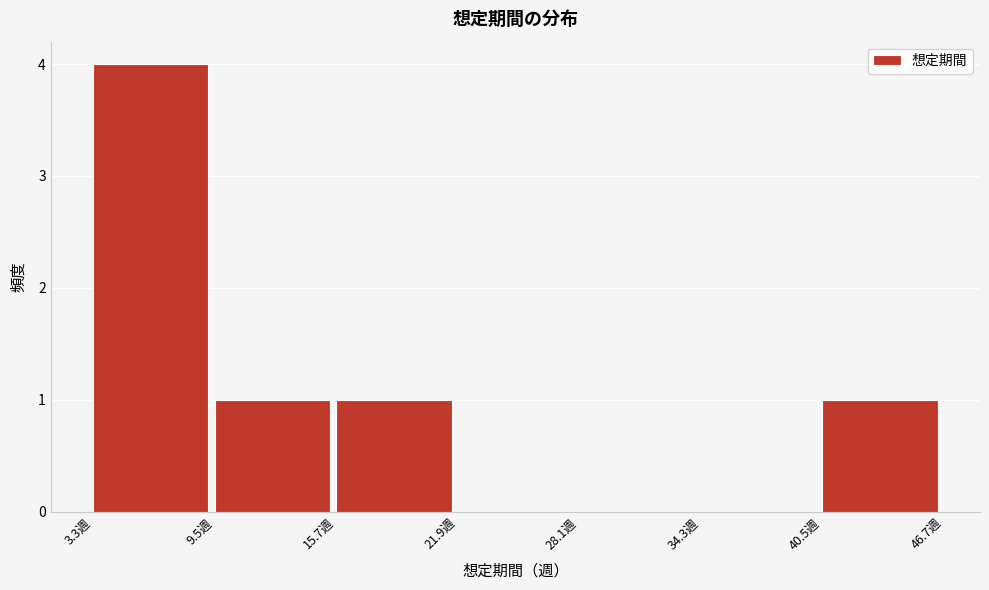

Reading left to right, transcribe this chart: for each bar, give the range it covers on the x-axis and its height. Neither the bar edges nor the heights are printed on the chart, so give them approximately, as read against the axes.

3 to 10: 4
10 to 16: 1
16 to 22: 1
22 to 28: 0
28 to 34: 0
34 to 40: 0
40 to 47: 1